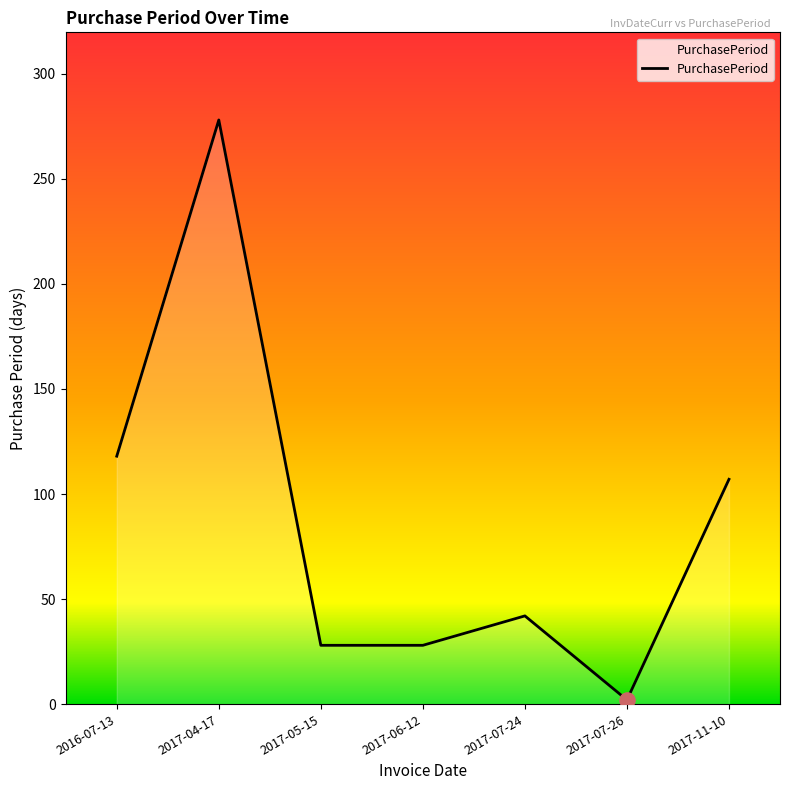

Between 2017-05-15 and 2017-04-17, which is larger?

2017-04-17